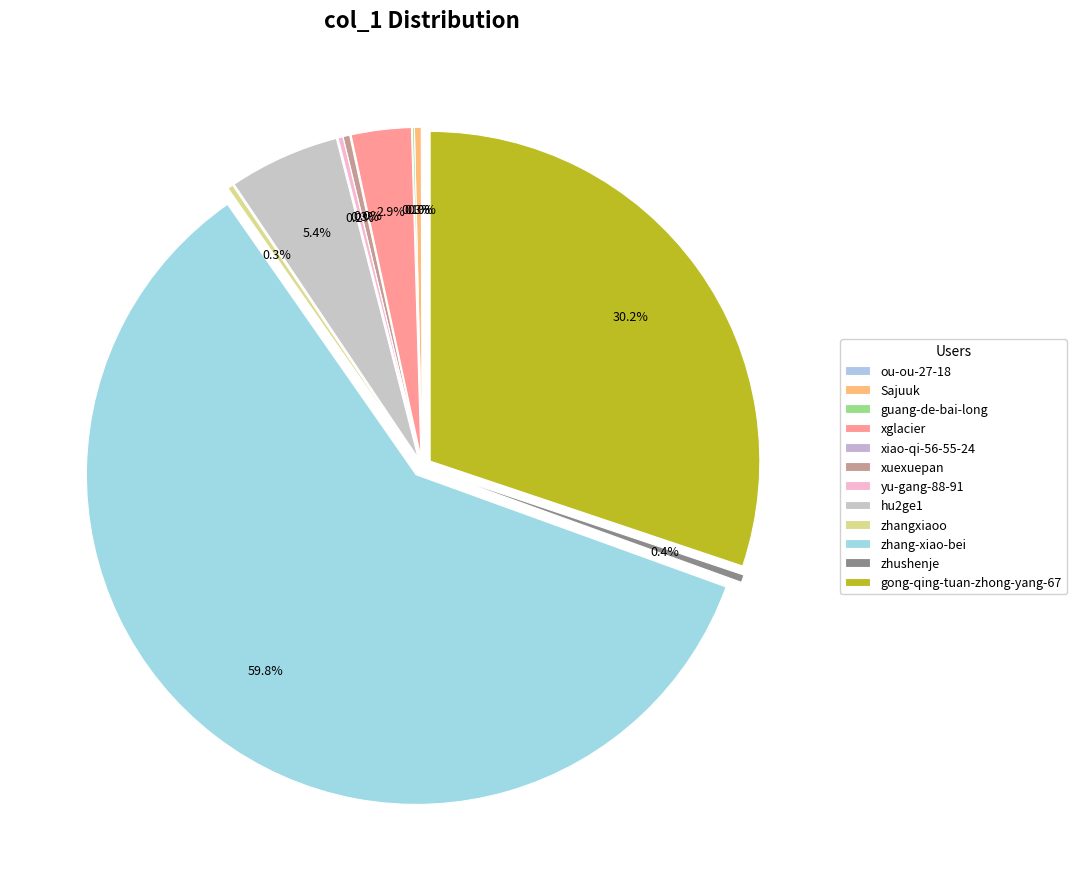

Rank the categories by value from lowest to highest.

xiao-qi-56-55-24, ou-ou-27-18, guang-de-bai-long, yu-gang-88-91, zhangxiaoo, xuexuepan, Sajuuk, zhushenje, xglacier, hu2ge1, gong-qing-tuan-zhong-yang-67, zhang-xiao-bei